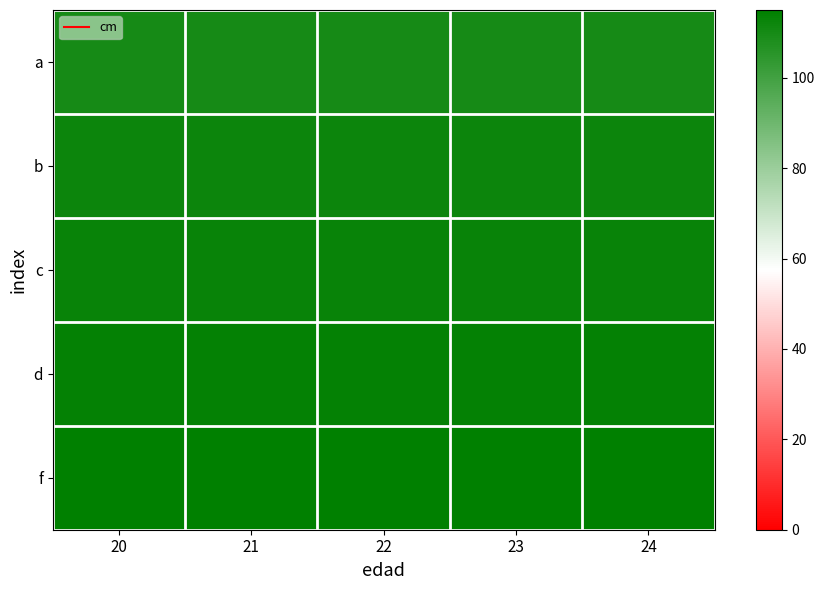

Reading left to right, transcribe all the data shown in this chart.

a: 20=110	21=110	22=110	23=110	24=110
b: 20=112	21=112	22=112	23=112	24=112
c: 20=113	21=113	22=113	23=113	24=113
d: 20=114	21=114	22=114	23=114	24=114
f: 20=115	21=115	22=115	23=115	24=115